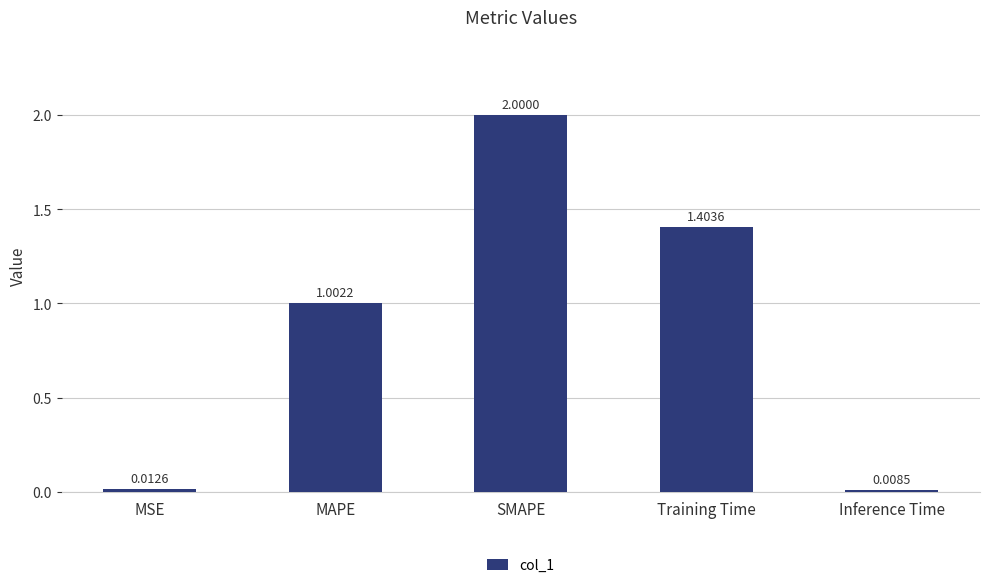

What is the change in value from SMAPE to Inference Time?

-2.0